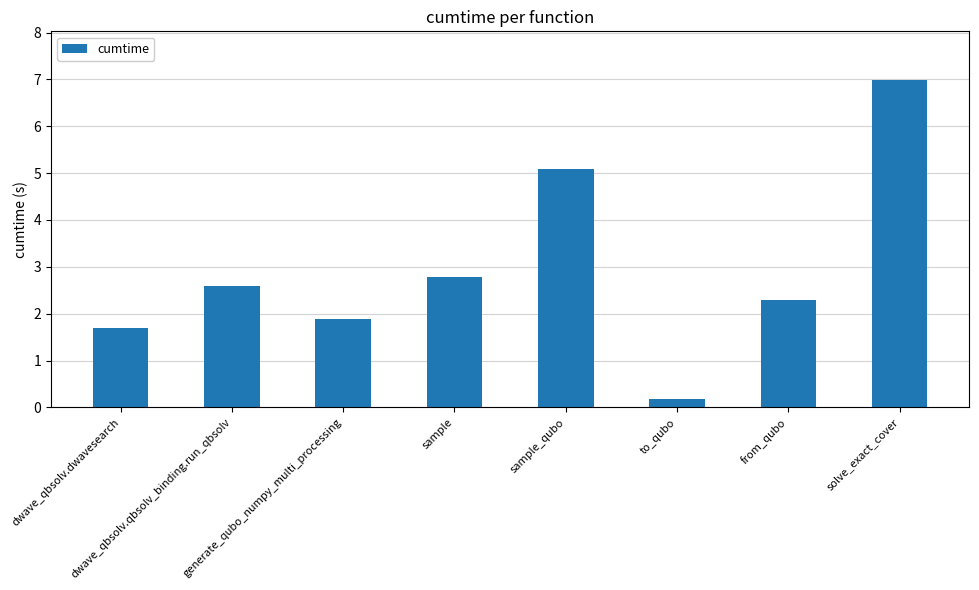

Are the bars grouped side by side (vs. stacked)?

No